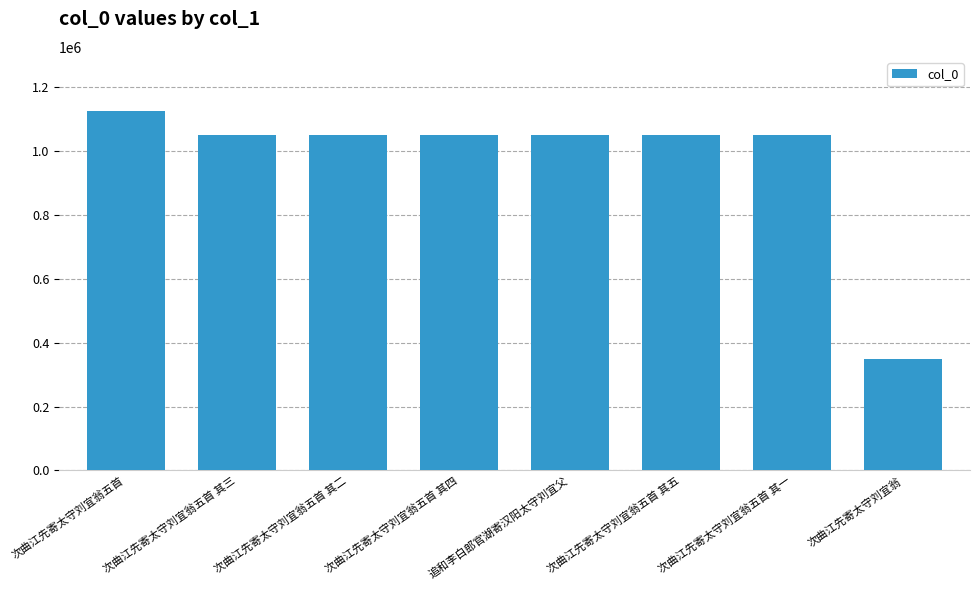

The value at 次曲江先寄太守刘宜翁 is 348573. True or false?

True